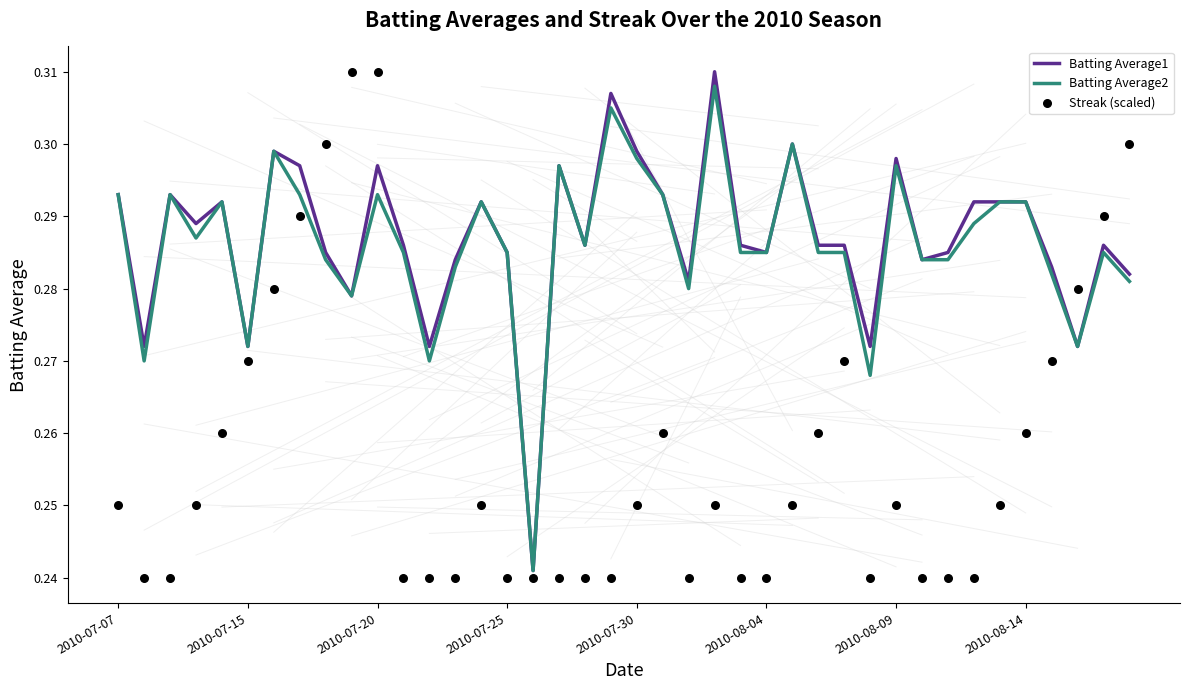

Is the value of Batting Average2 at 21 greater than the value of Batting Average1 at 11?

Yes